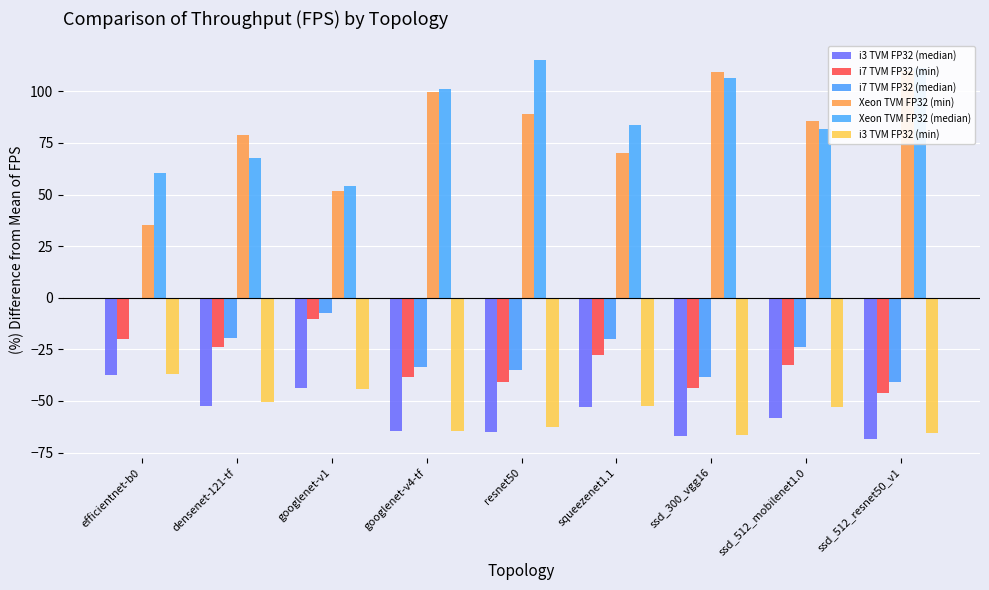

How many bars are there in each group?

6